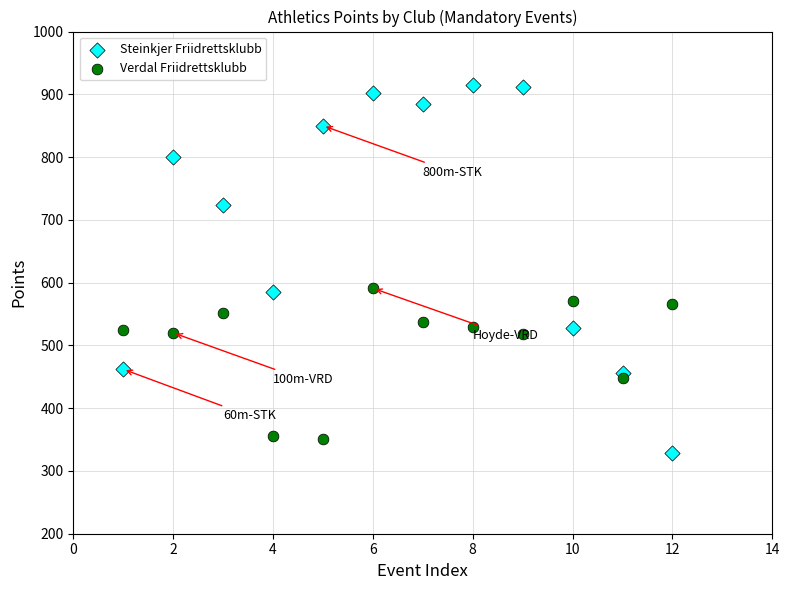

Which series reaches the minimum Y coordinate?

Steinkjer Friidrettsklubb